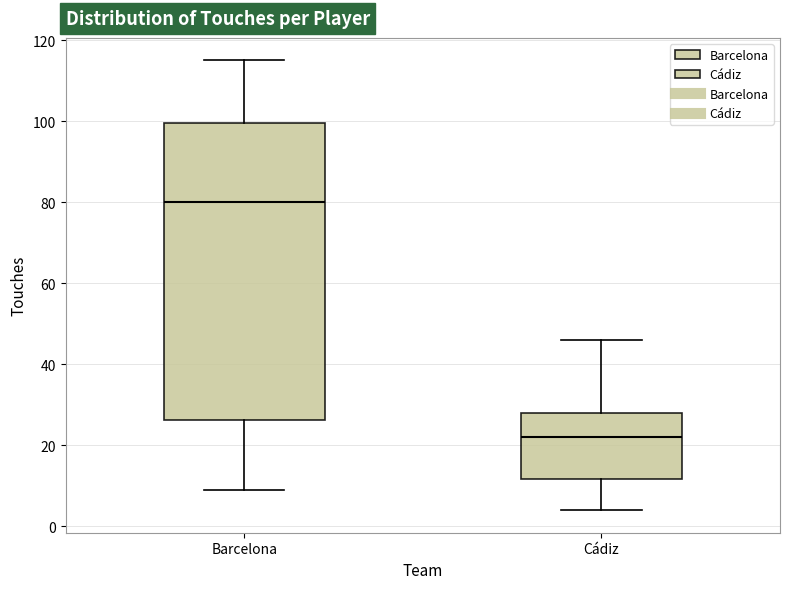

Where is the lower edge of the box for Barcelona on the y-axis? The values are not printed on the chart, so give them approximately, as read against the axis.

26